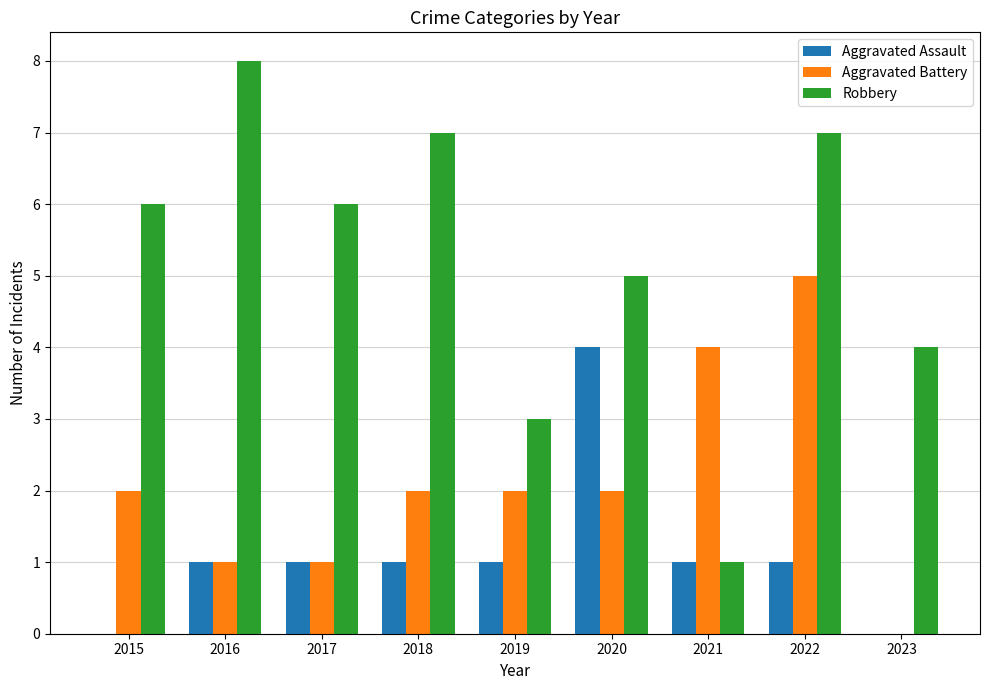

Which series changed the most between 2020 and 2023?

Aggravated Assault